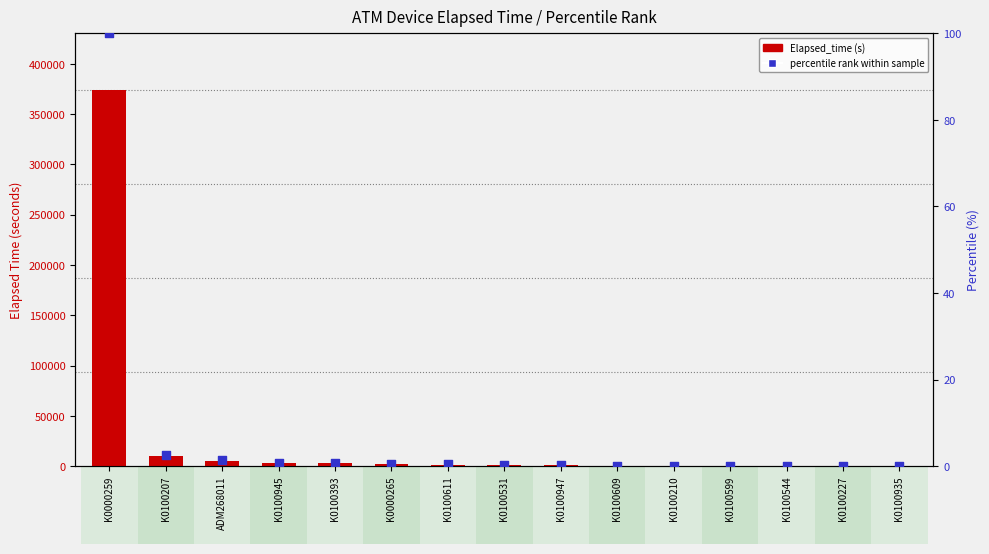

At which category is the sum across all series the highest?

K0000259